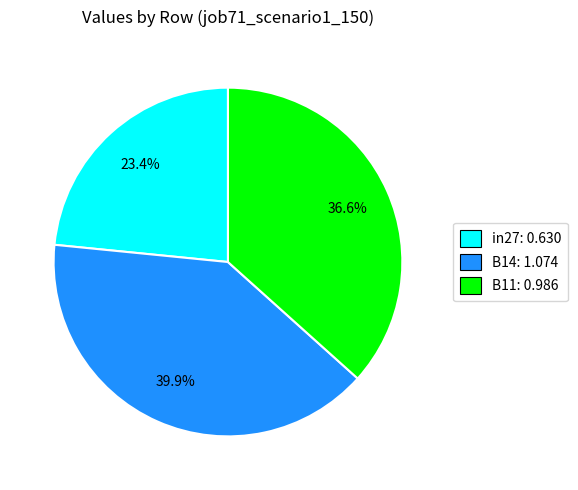

Does in27 represent more than half of the total?

No